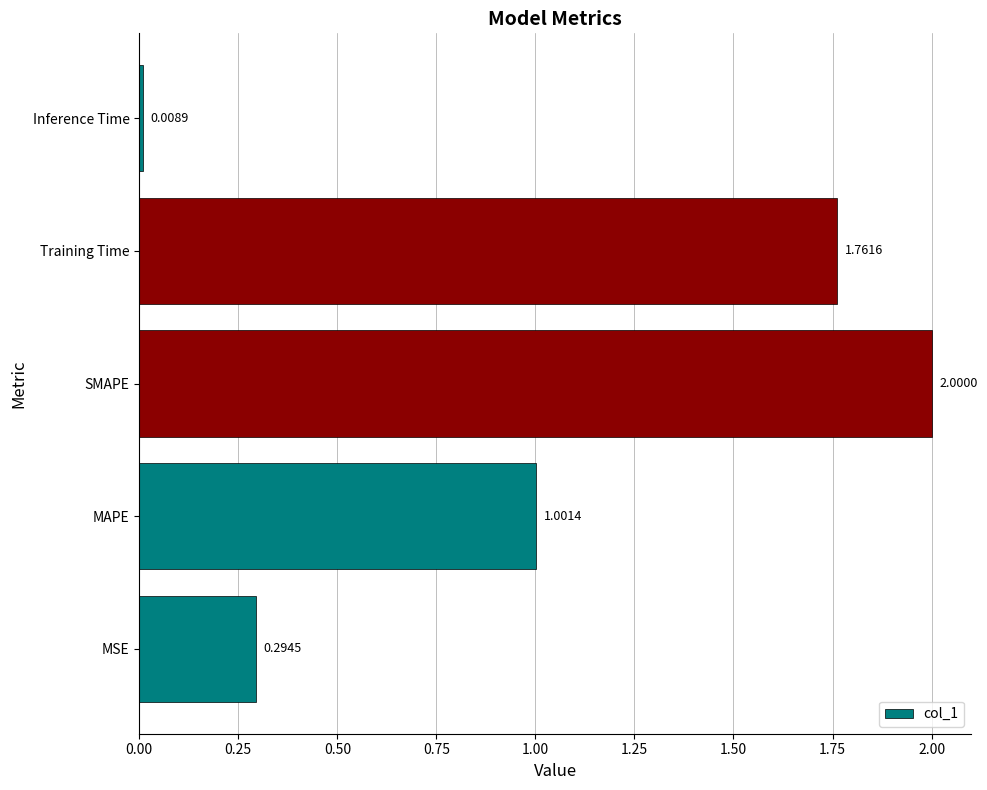

What is the difference between the maximum and minimum values?

2.0